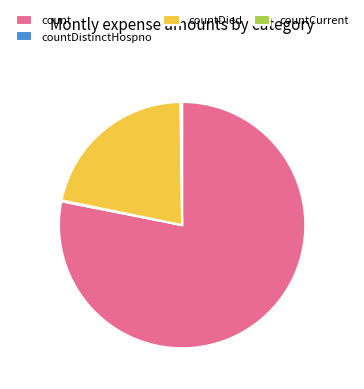

Which category has the biggest portion of the pie?

count